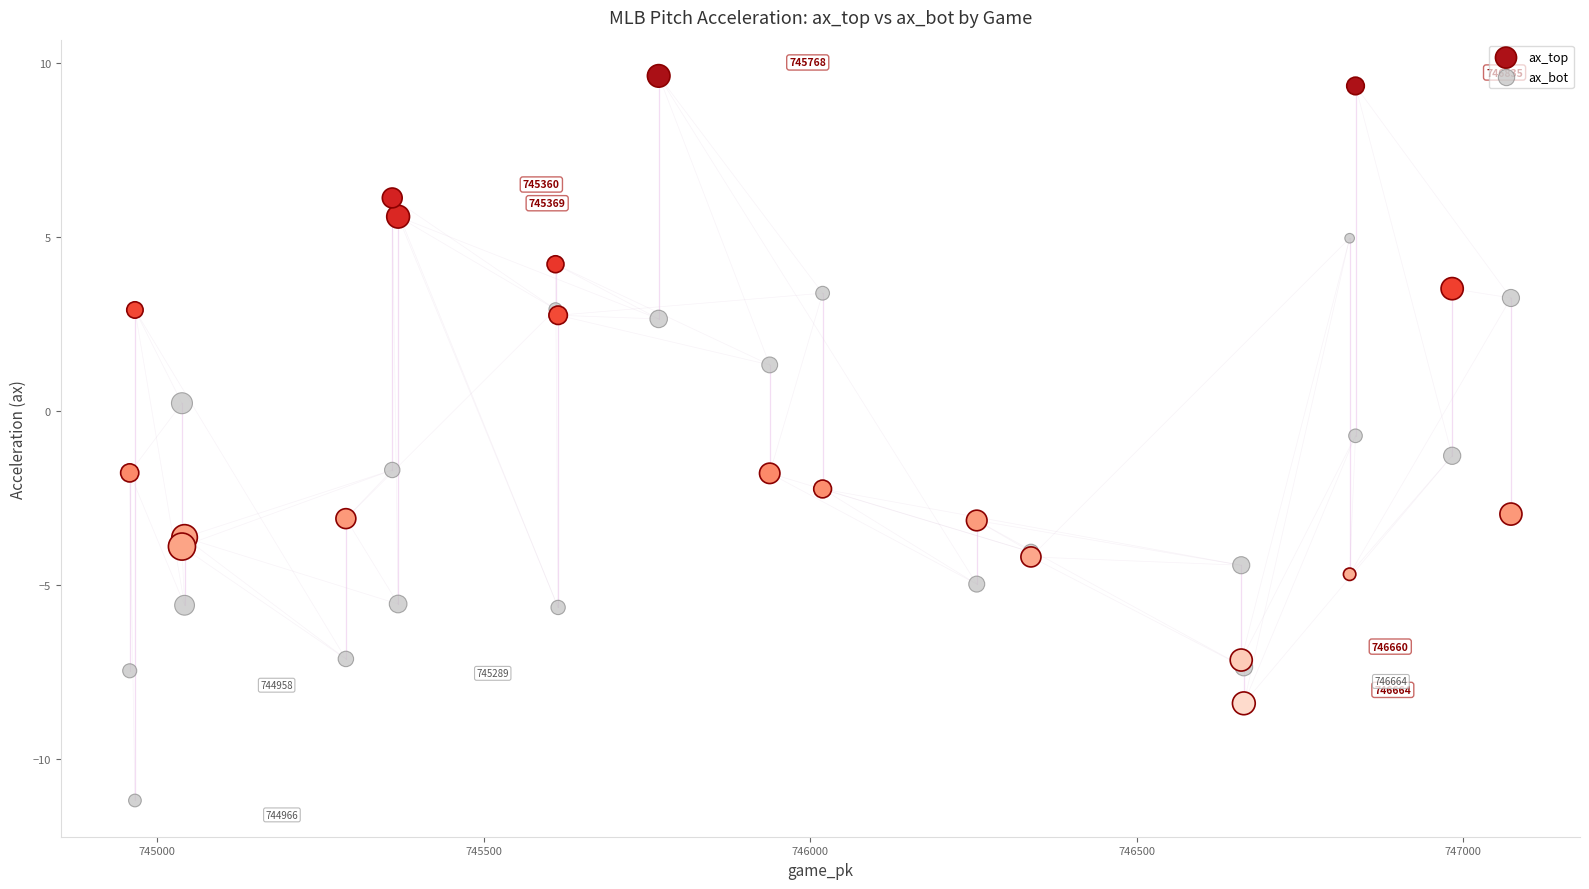

What is the X range (max minus min) for the scatter plot?

2115.0